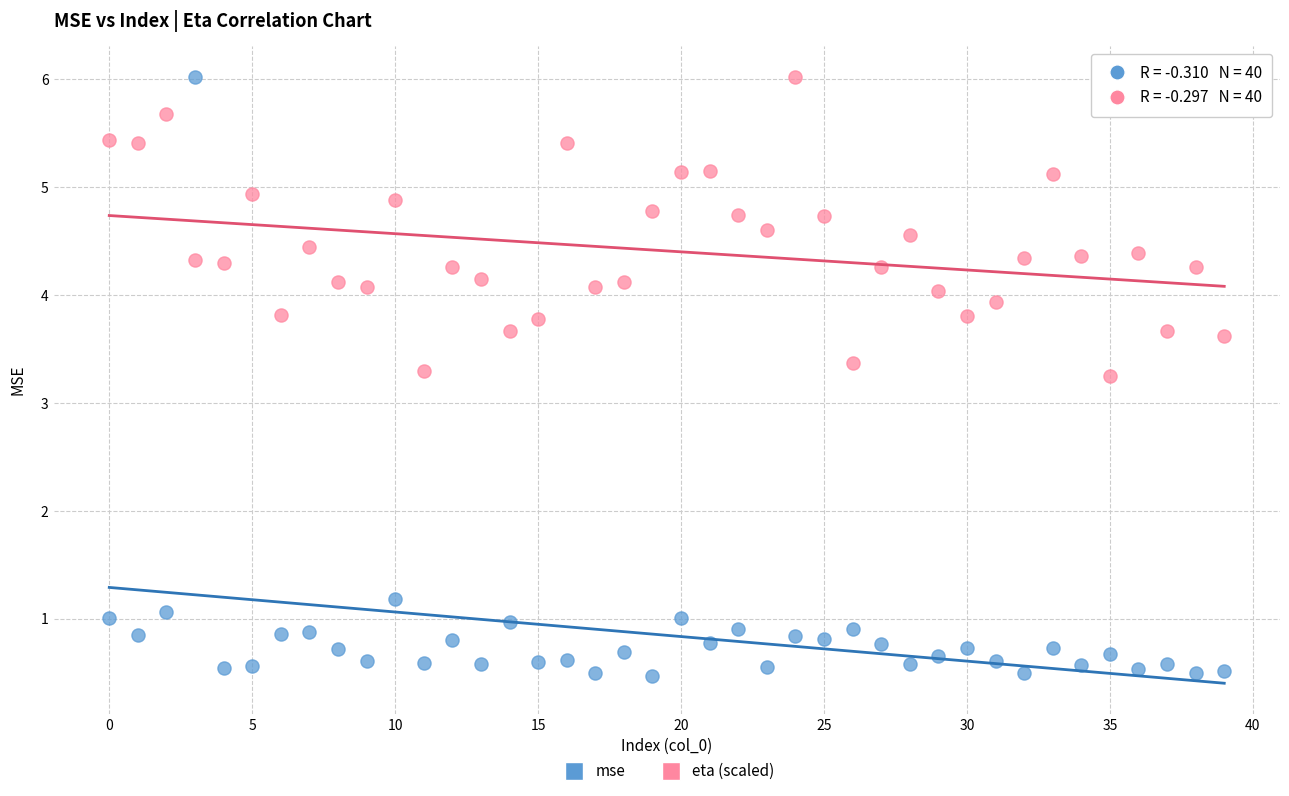

Across all data points, what is the range of Y values (max minus min)?

5.6